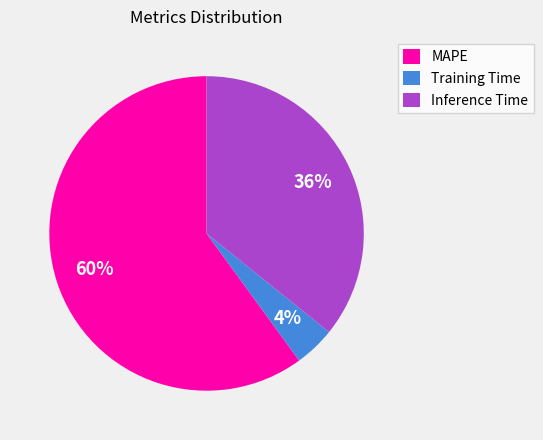

To the nearest percent, what portion does Inference Time represent?

36%